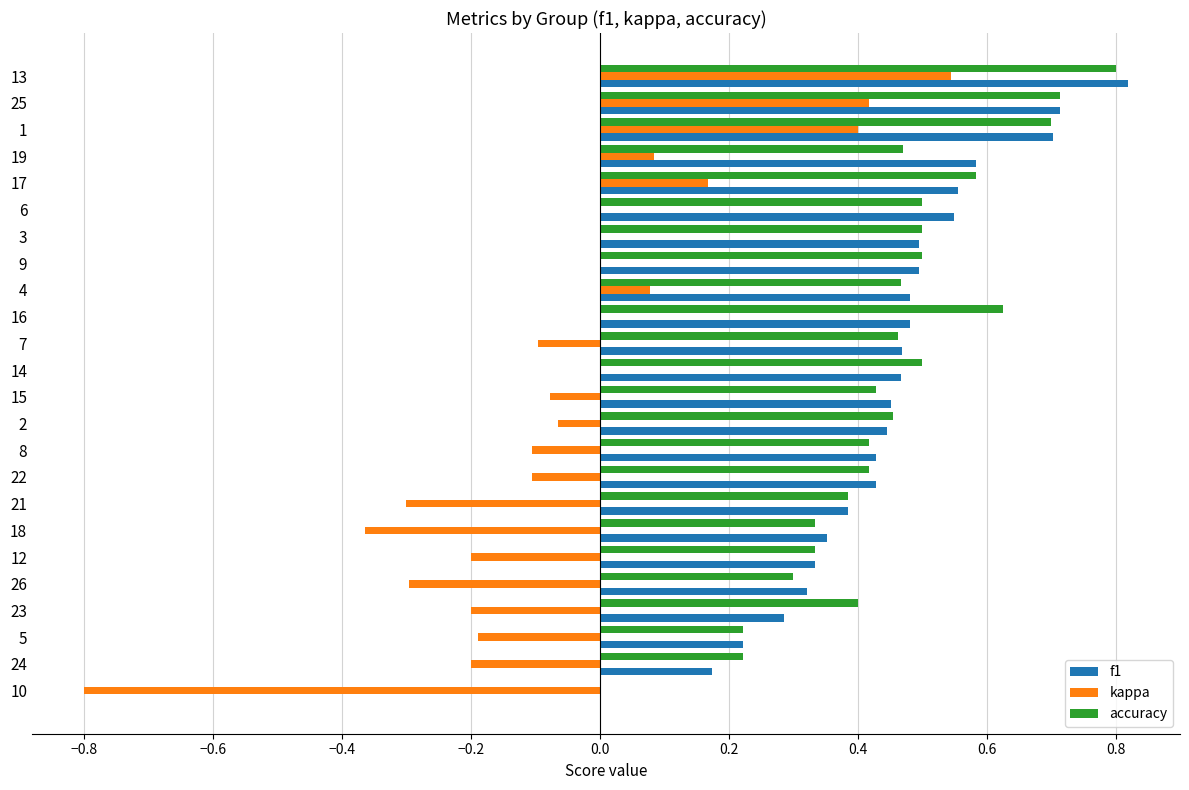

What is the total value across all series at 8?

0.7